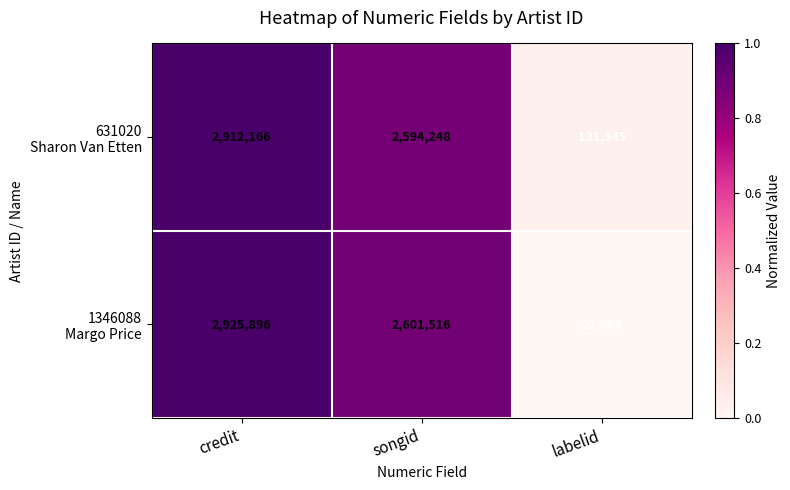

Count the number of data series in this chart.

2